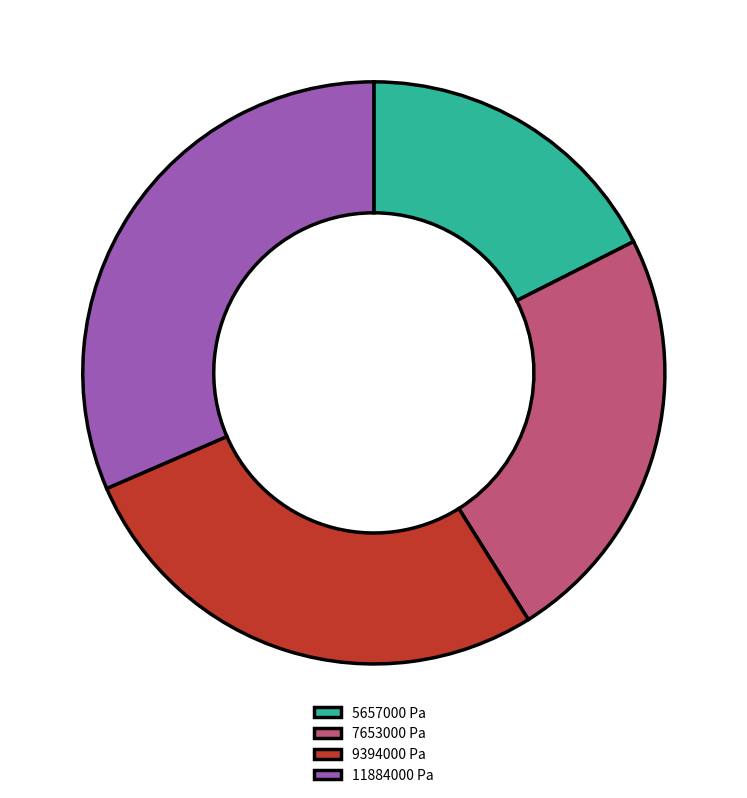

Which has a higher value, 7653000 Pa or 11884000 Pa?

11884000 Pa